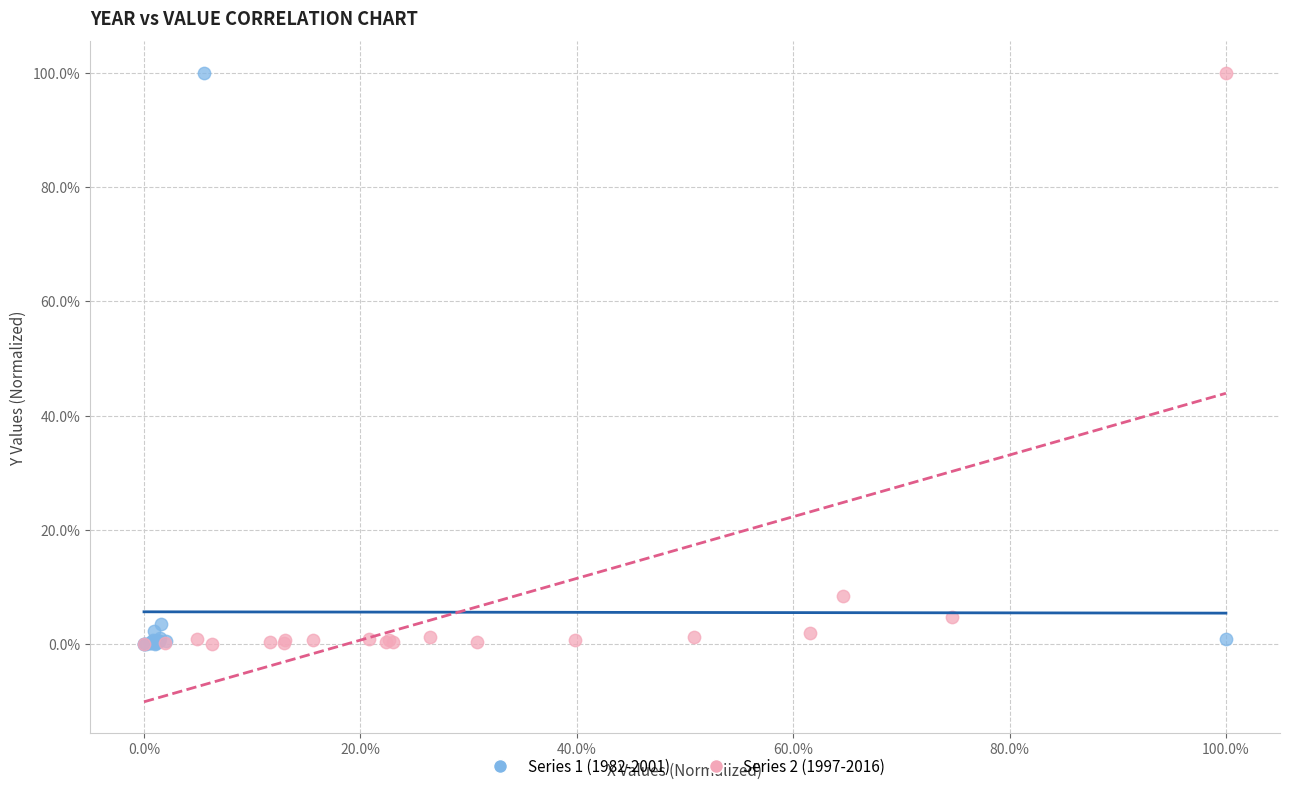

What are all the series names shown in the legend?

Series 1 (1982-2001), Series 2 (1997-2016)